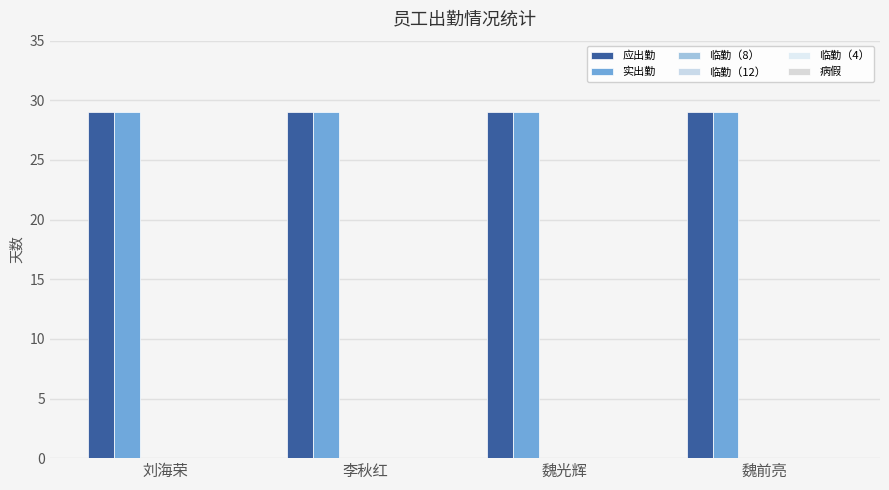

Which series has the largest range (max minus min)?

应出勤